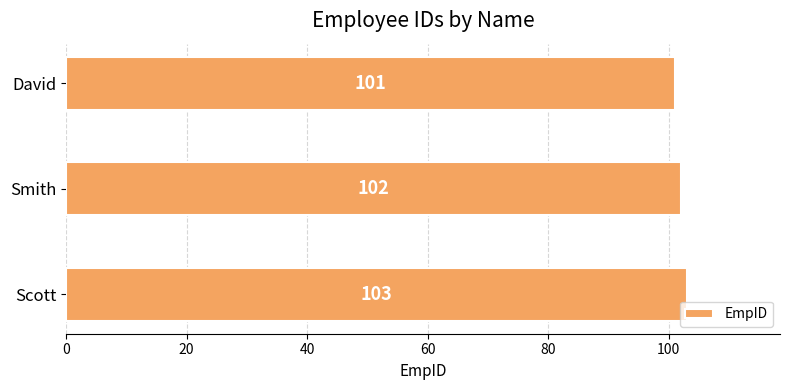

At which label is the value closest to 102?

Smith